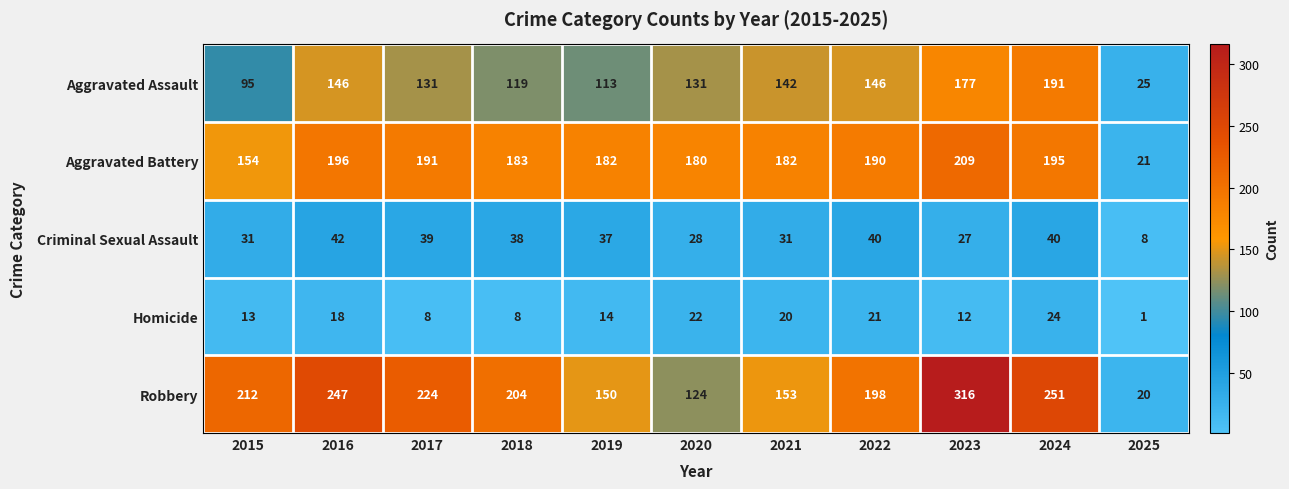

Is it true that Homicide equals 3 at 2023?

False